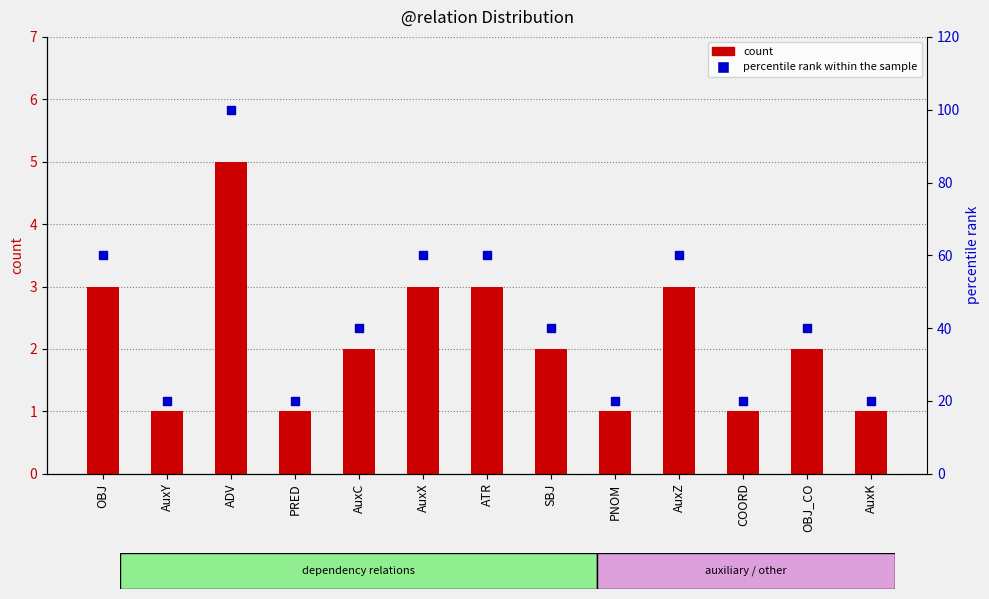

At how many categories does at least one series exceed 96?

1